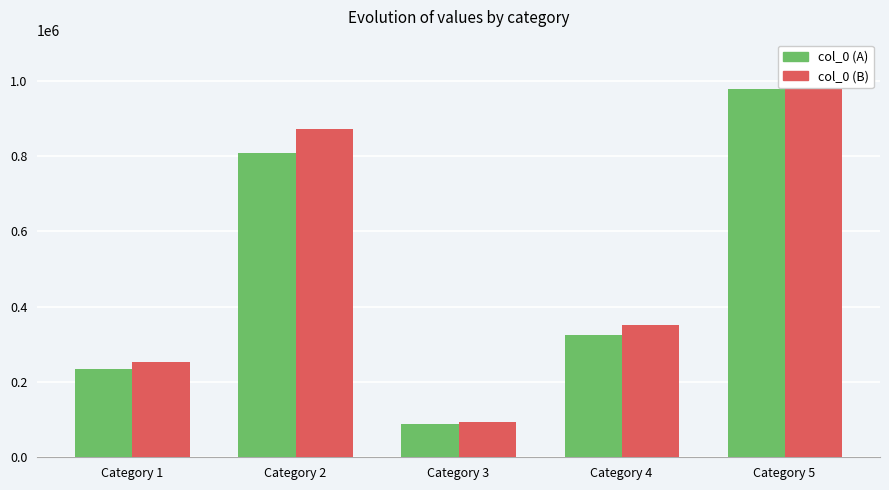

What is the smallest value displayed?

87859